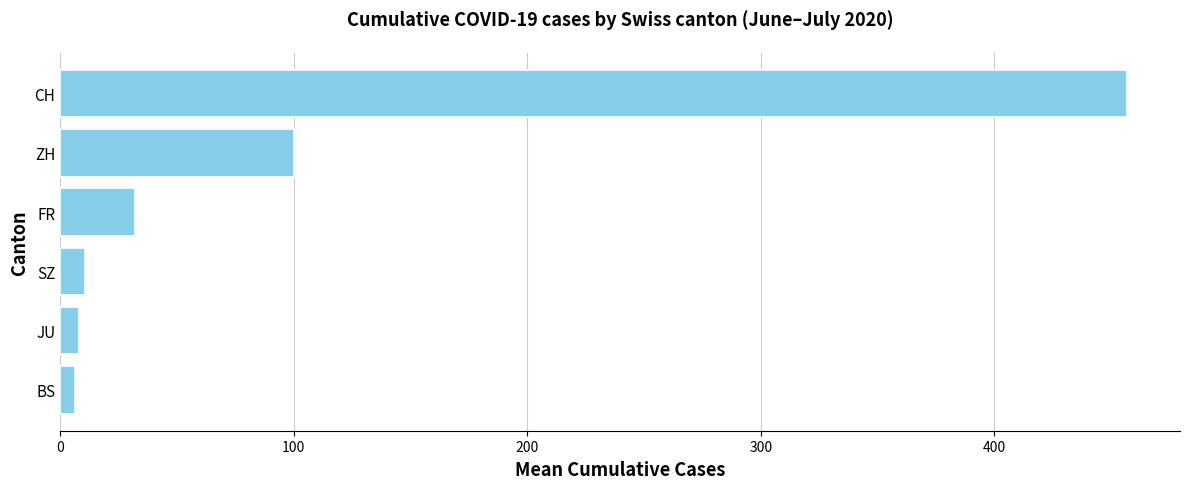

Are the bars grouped side by side (vs. stacked)?

No